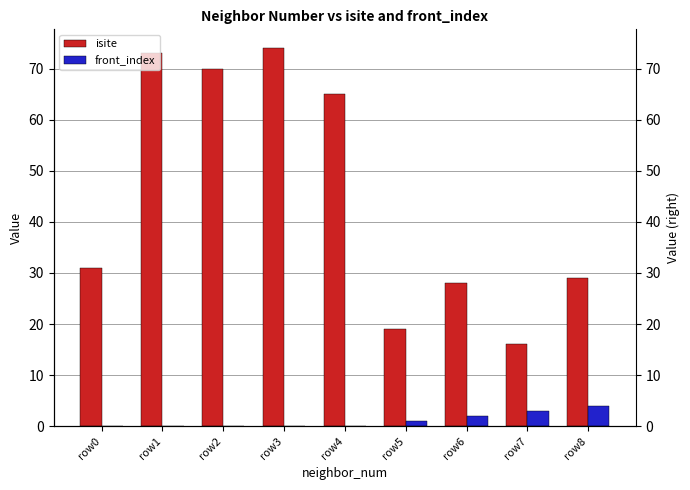

The value of front_index at row8 is 3. True or false?

False